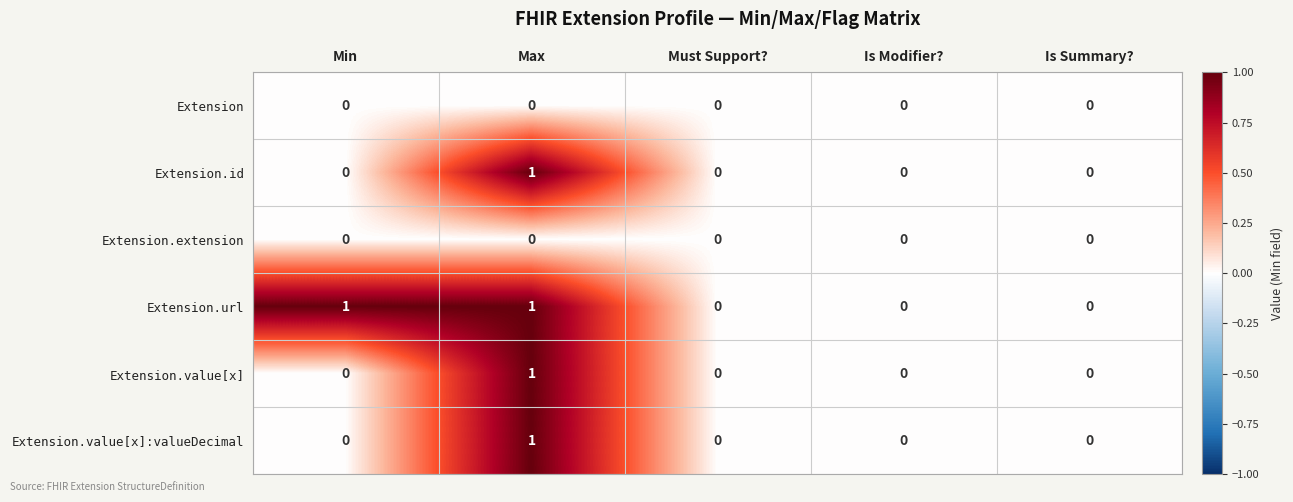

How many Extension.value[x] values are between 0 and 1?

5